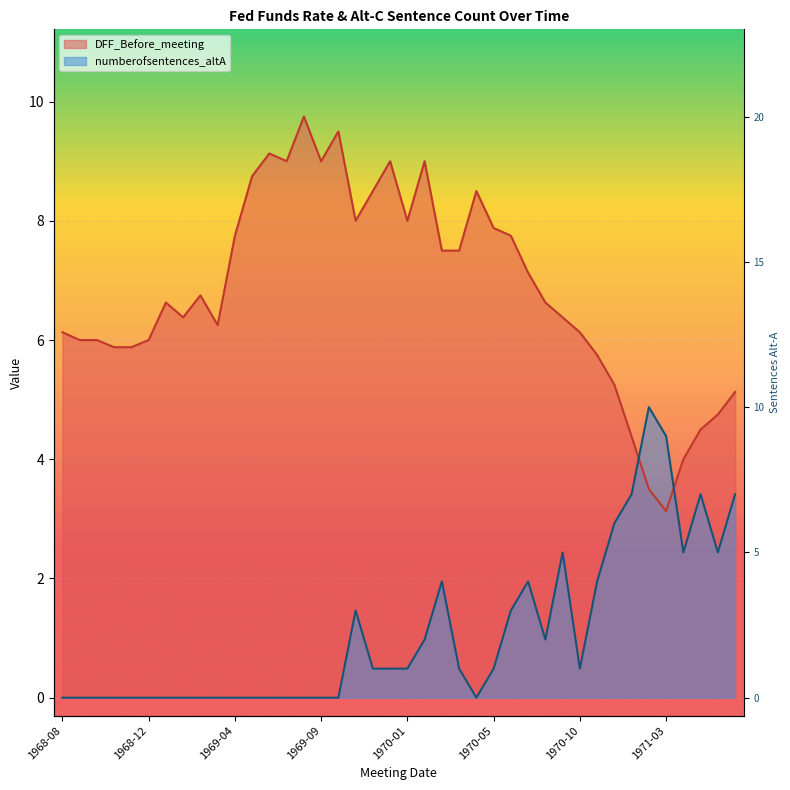

What is the maximum value for DFF_Before_meeting?

9.8